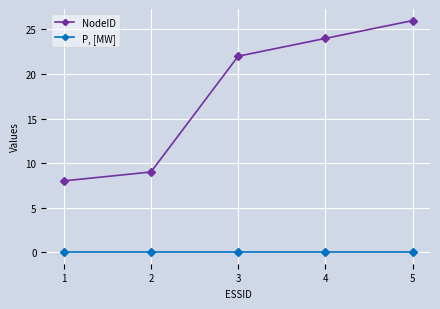

Is this an area chart (filled region under the line)?

No